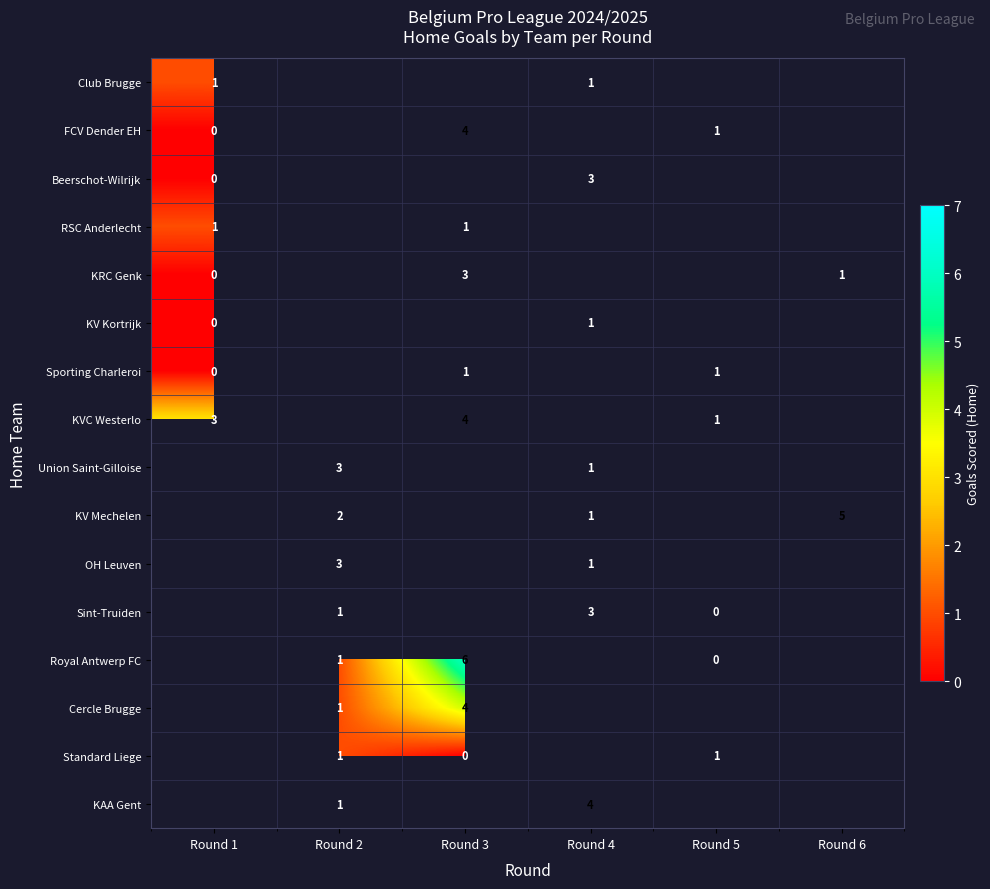

The KVC Westerlo series shows 2 at Round 3. True or false?

False